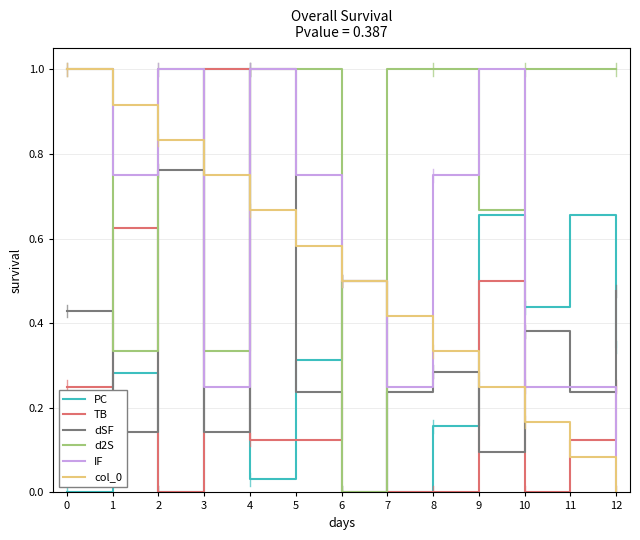

How many lines are shown in the chart?

6